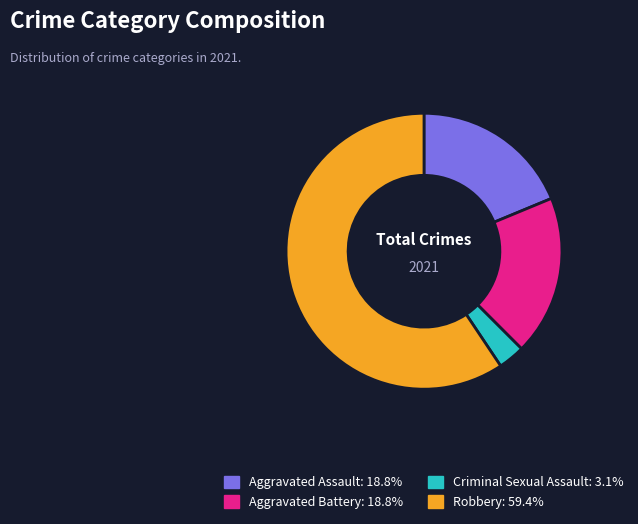

Is there any slice that represents more than half of the pie?

Yes